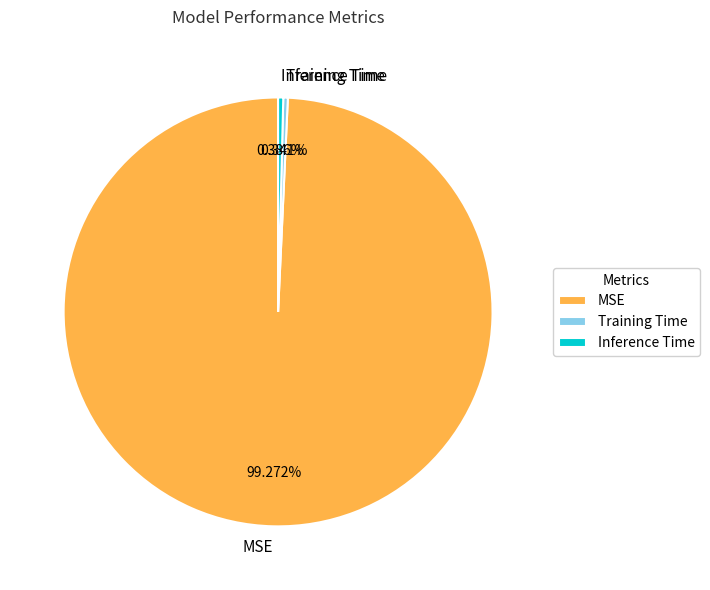

What percentage is the MSE slice, to the nearest percent?

99%